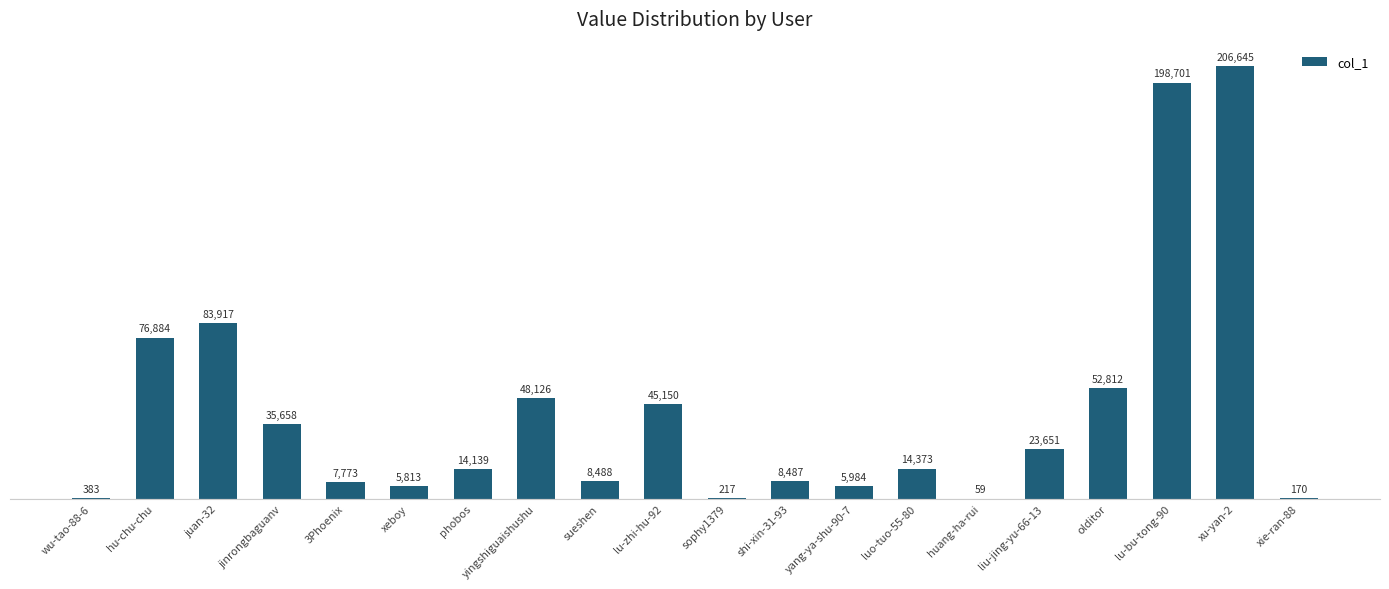

What is the change in value from phobos to sueshen?

-5651